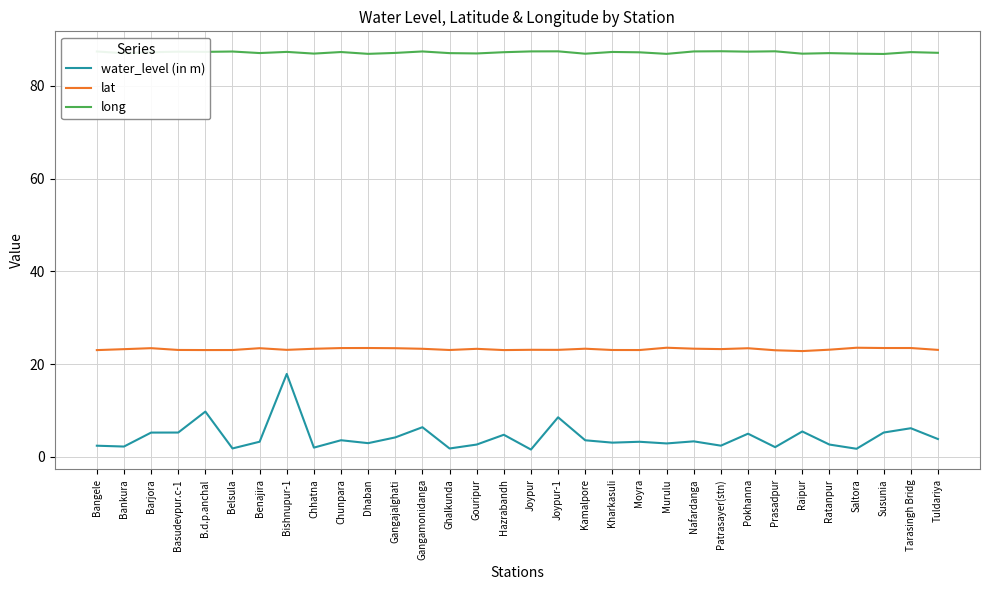

Rank the series at Susunia from highest to lowest value.

long, lat, water_level (in m)